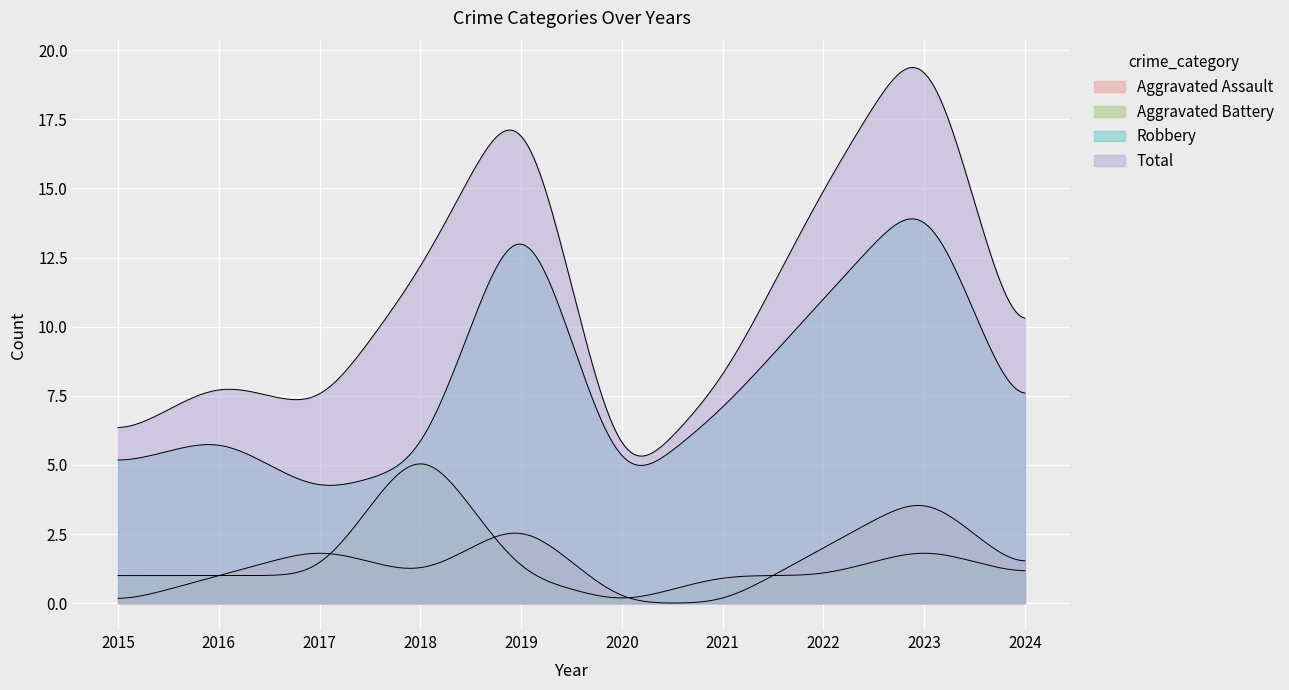

What is the sum of all Robbery values?

78